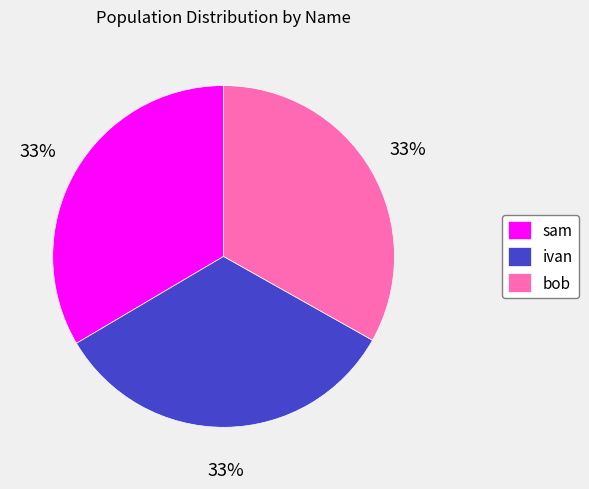

Approximately how many times larger is the value at sam compared to ivan?

1.0